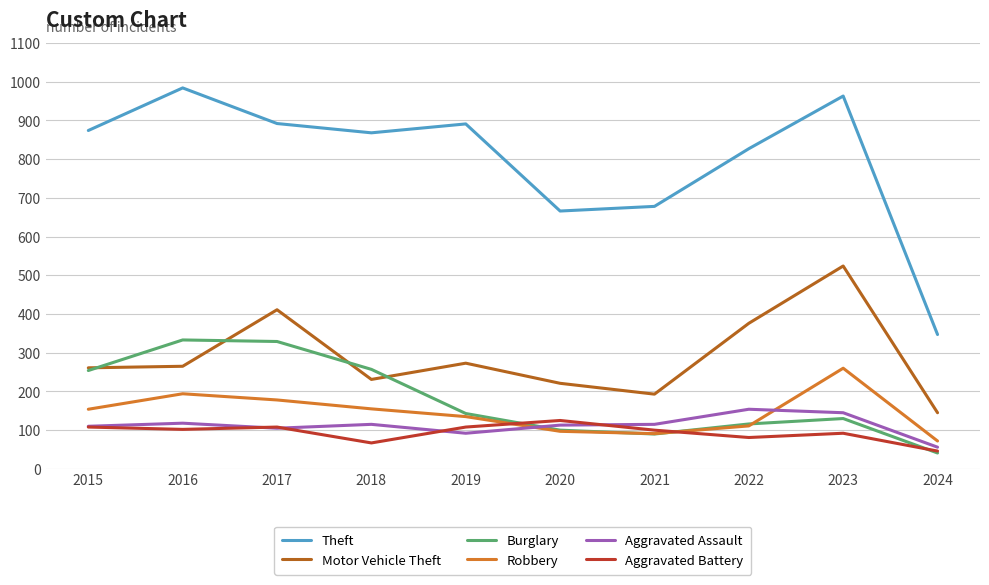

Between which two adjacent categories do Aggravated Battery and Burglary first intersect?

2019 and 2020